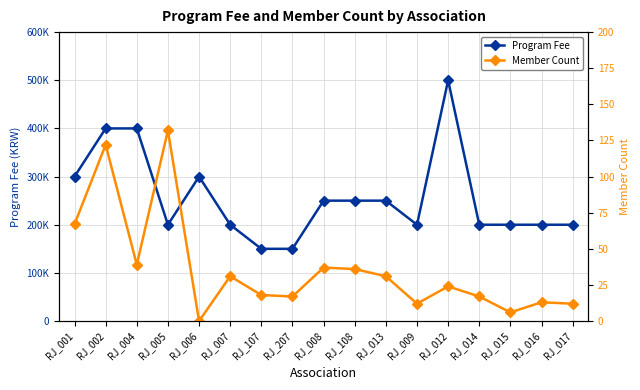

What is the sum of the Member Count values at RJ_014 and RJ_006?

17